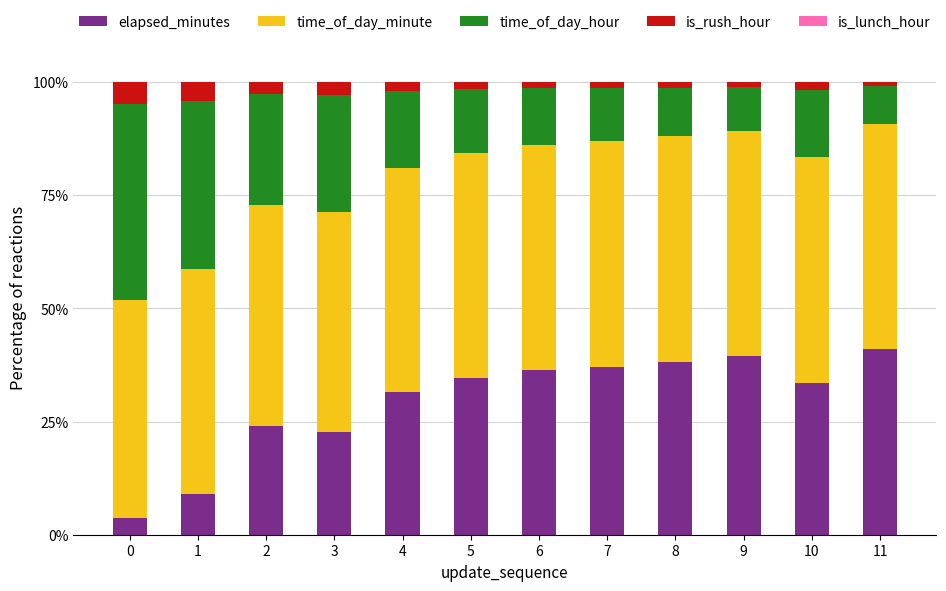

Does the chart contain stacked bars?

Yes